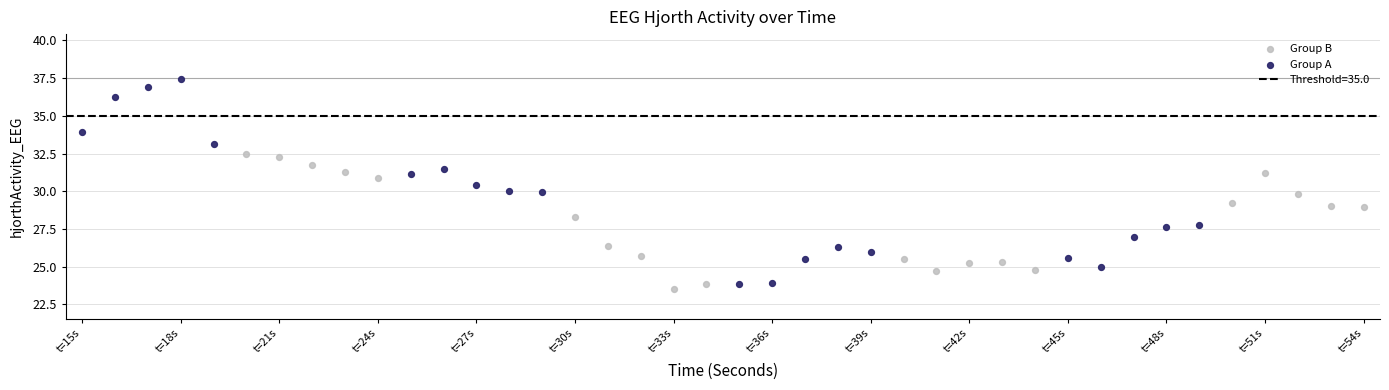

Which series has the widest spread of Y values?

Group A